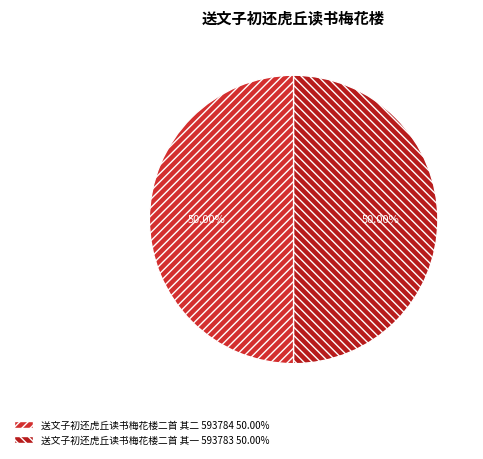

Count the number of slices in the pie.

2